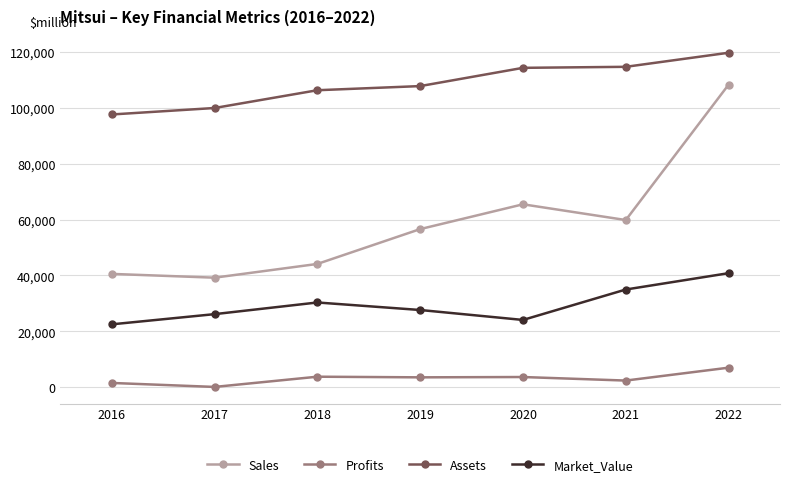

Which series has the widest spread of values?

Sales